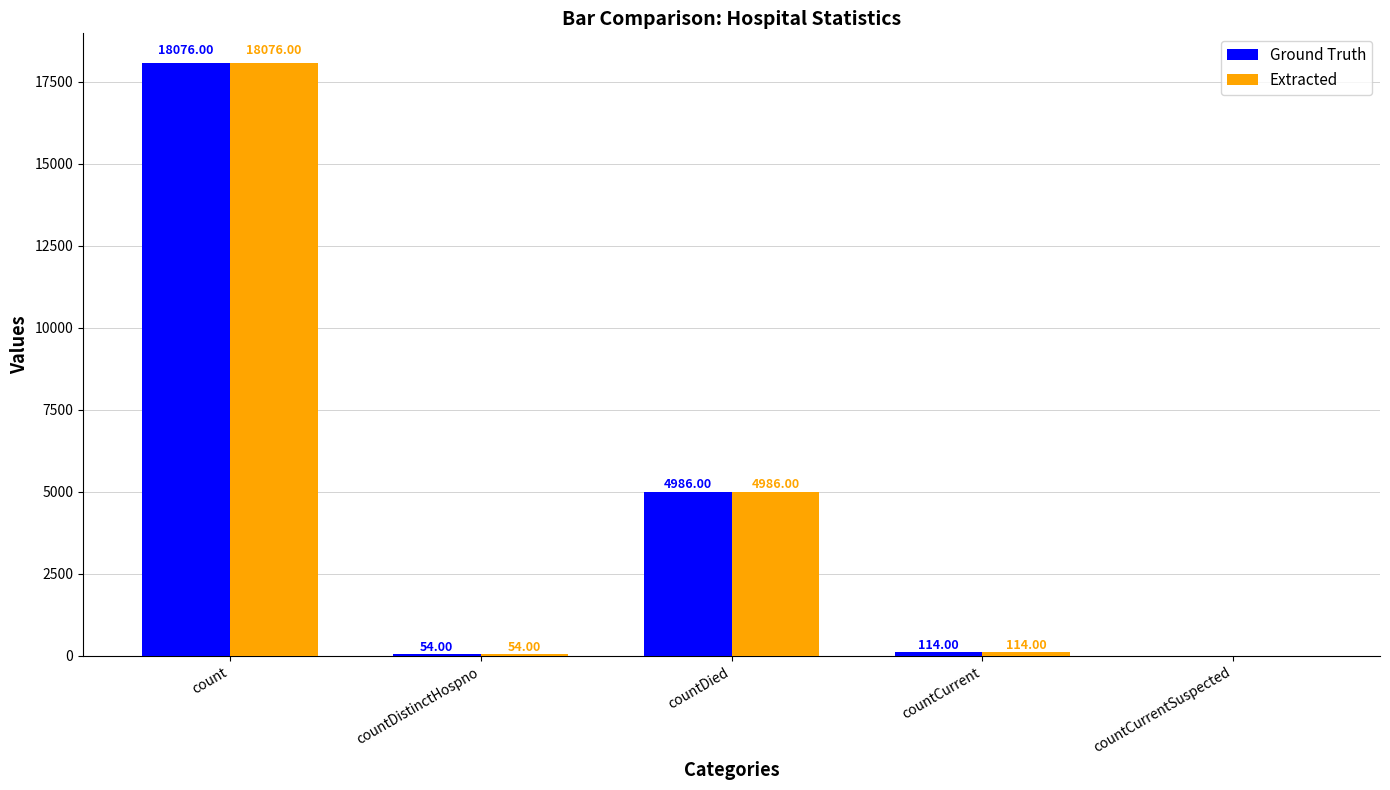

What is the sum of the Ground Truth values at countDied and count?

23062